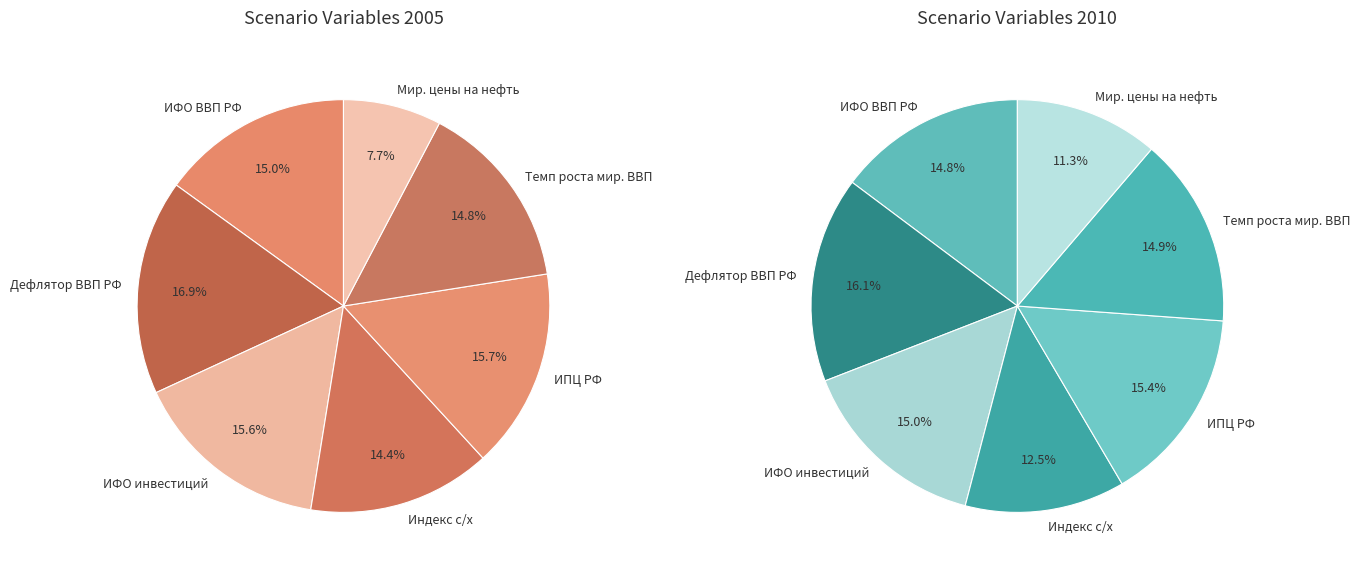

True or false: values_2005 accounts for 9% of the total.

False